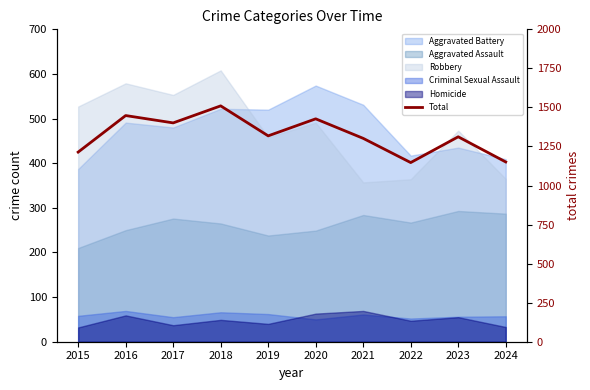

What is the sum of the values at 2019 and 2024?

2469